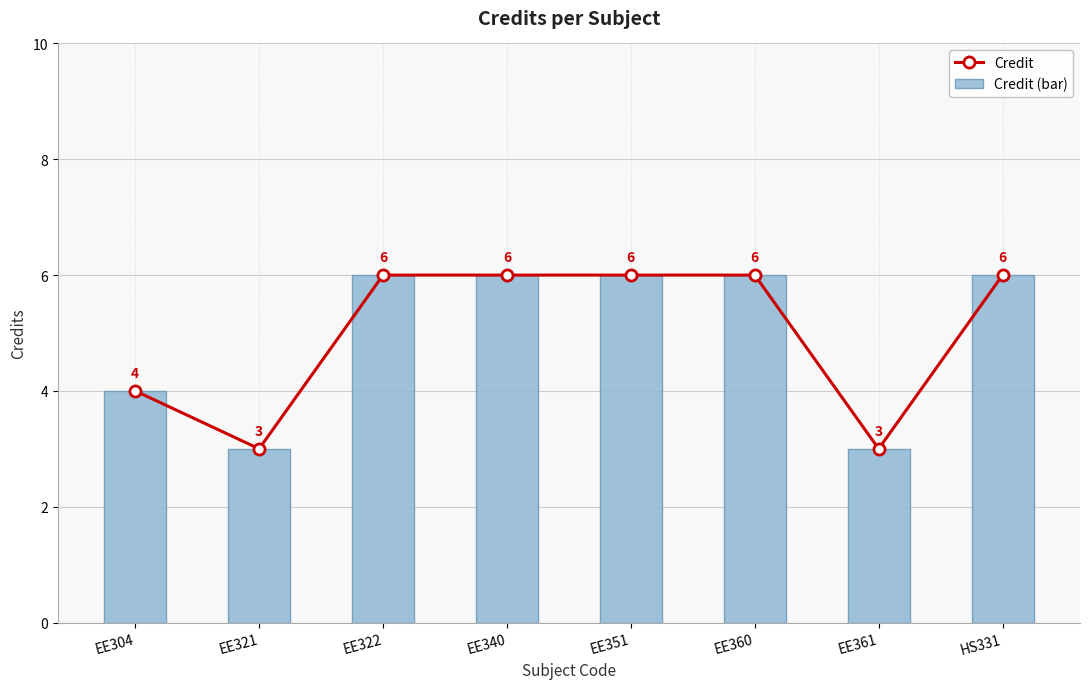

At which label is Credit (bar) closest to 4?

EE304